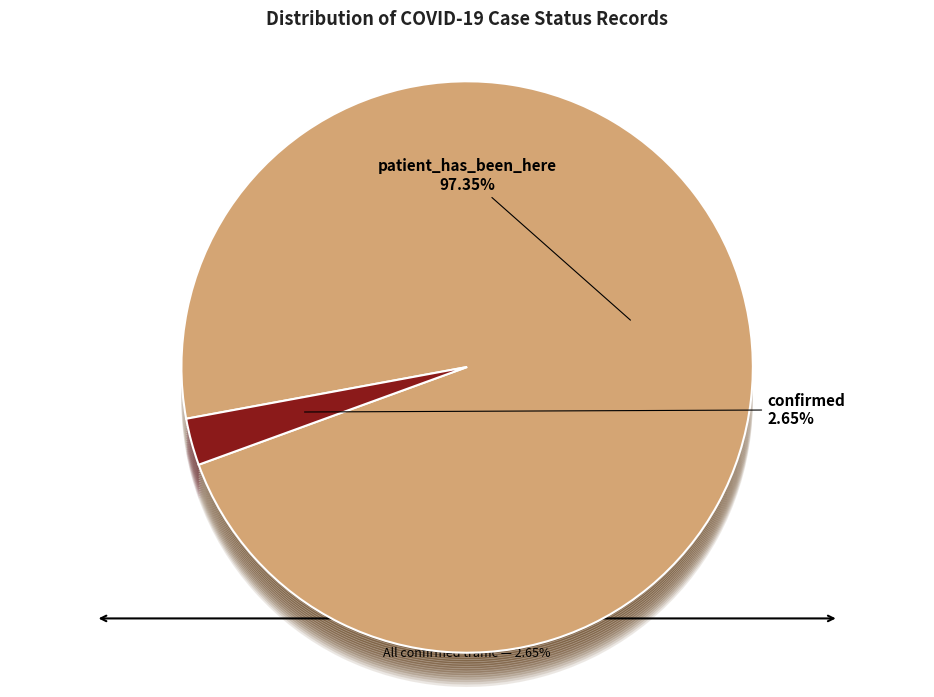

Which slice is the largest?

patient_has_been_here